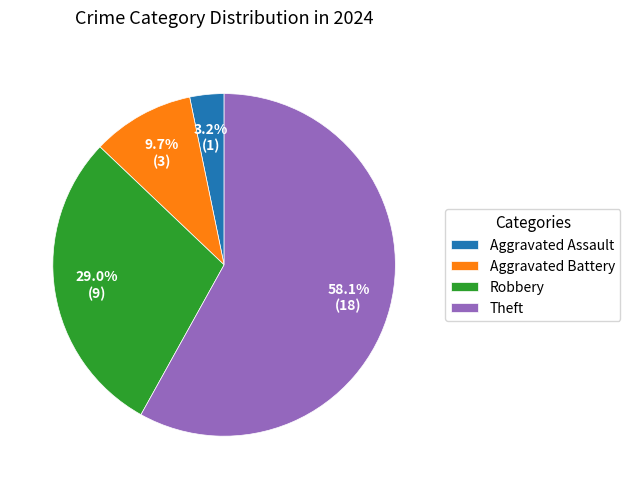

To the nearest percent, what portion does Robbery represent?

29%